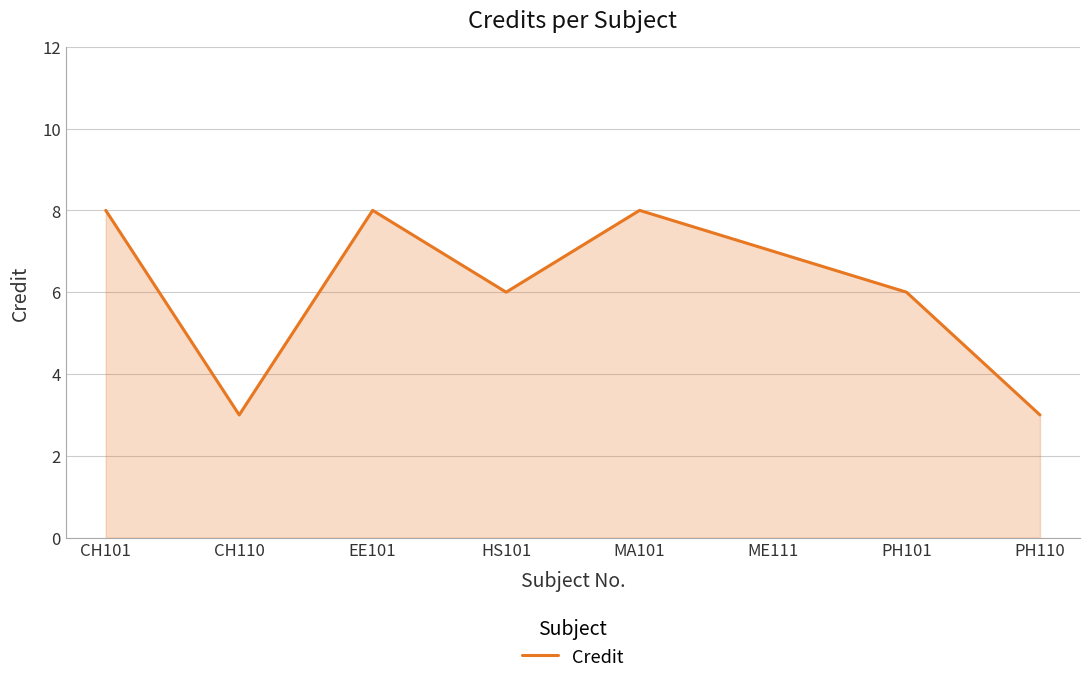

Count the number of categories in the chart.

8